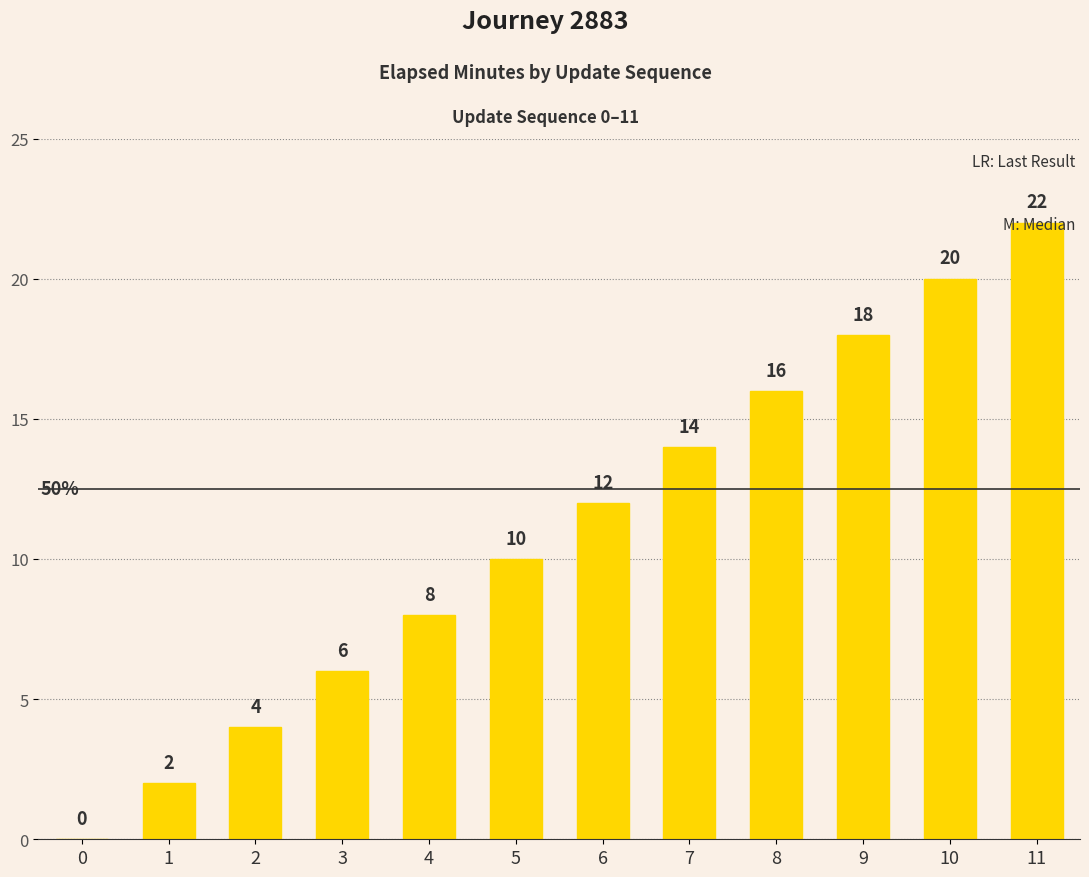

True or false: the data shows 10 at 0.

False